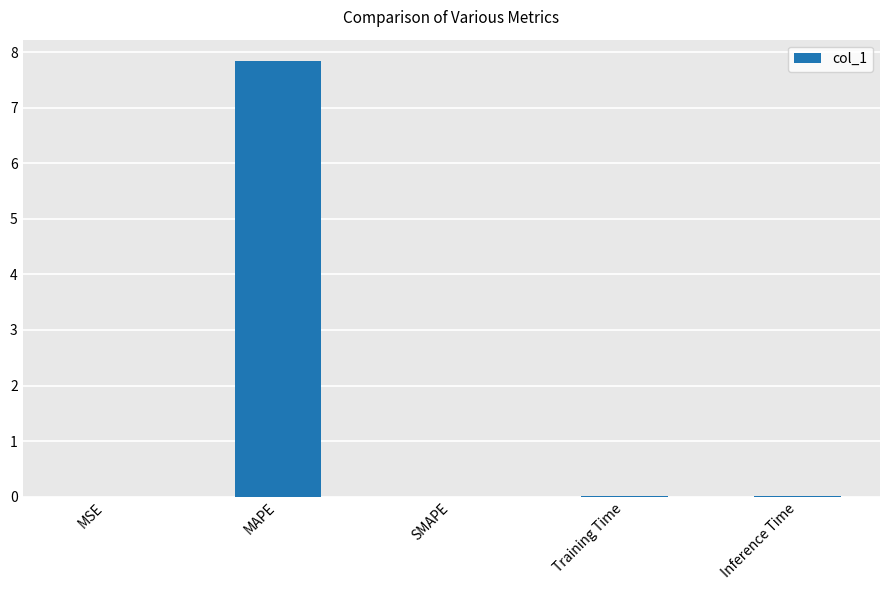

What is the maximum value shown in the chart?

7.8